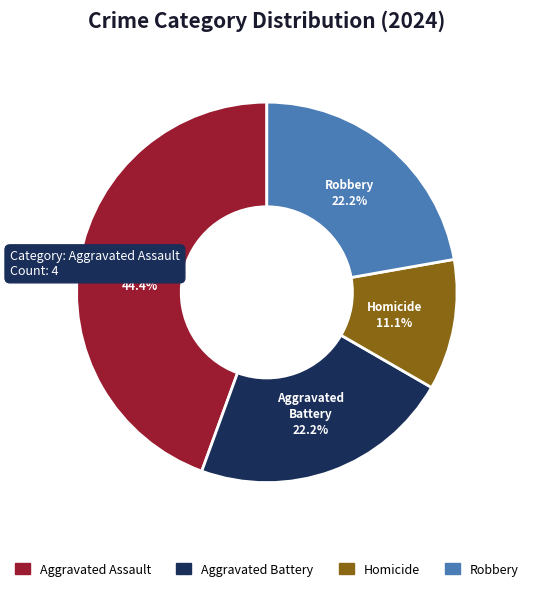

What is the largest slice in the pie chart?

Aggravated Assault